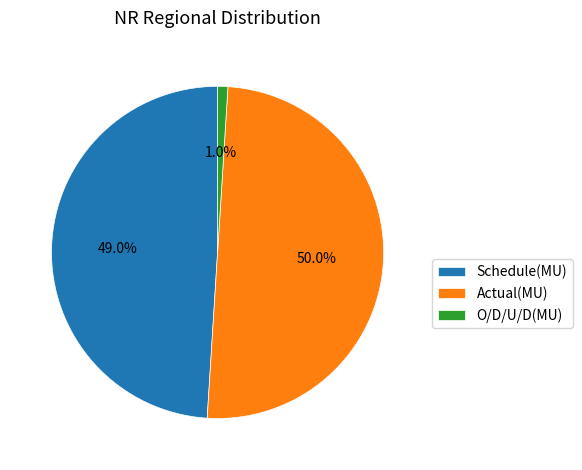

Is the sum of Schedule(MU) and Actual(MU) greater than half?

Yes